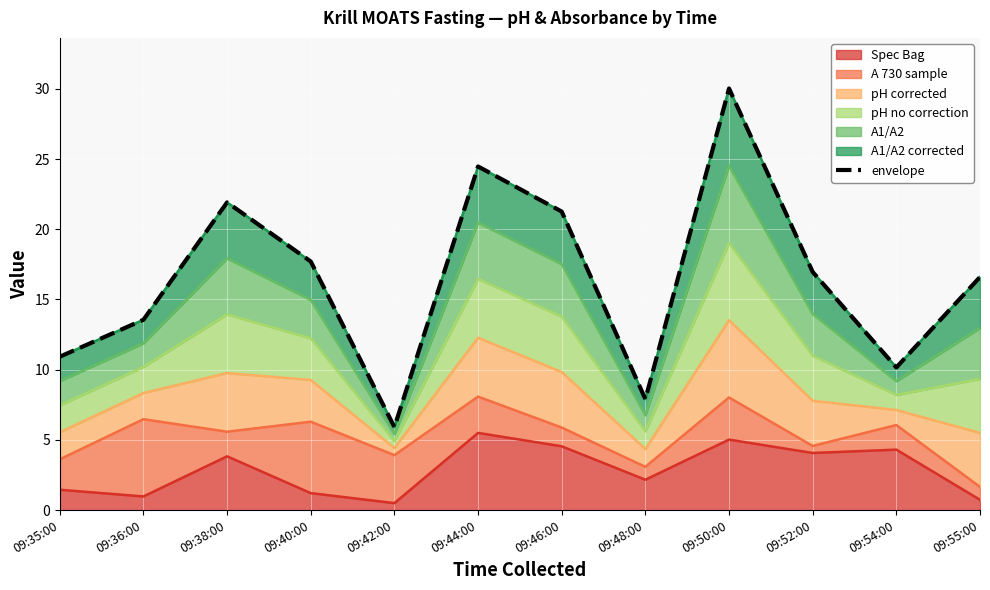

Is it true that the value at 09:36:00 is 13.6?

True